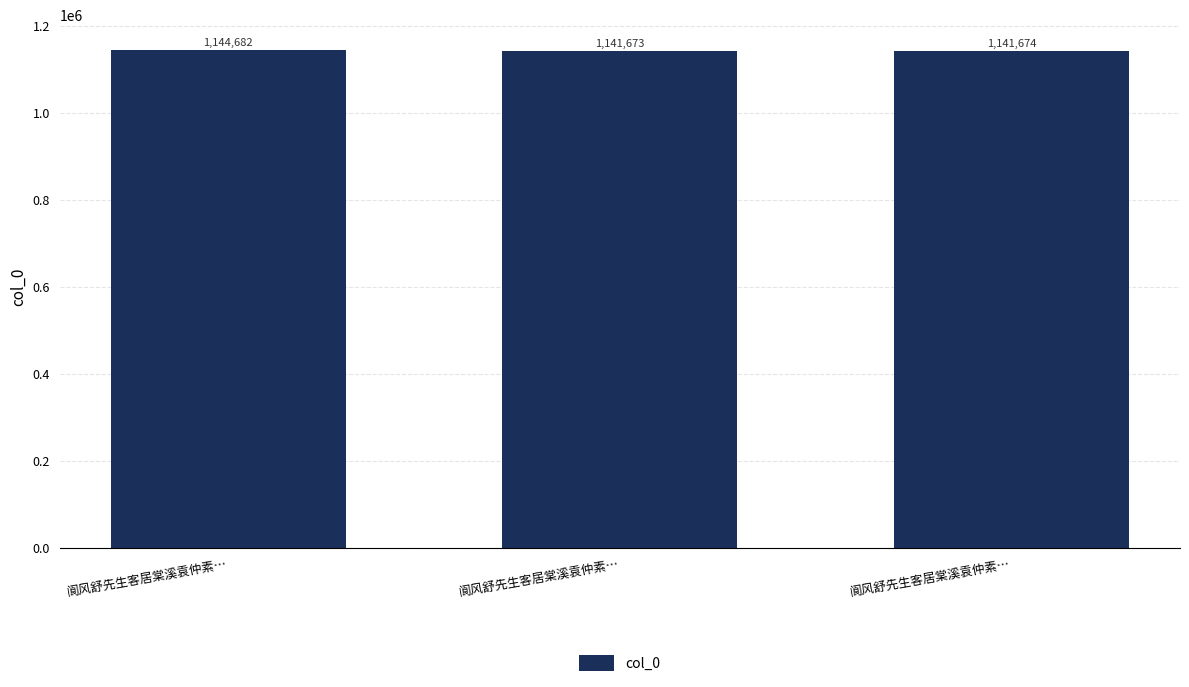

How many data points are less than 1141674?

1